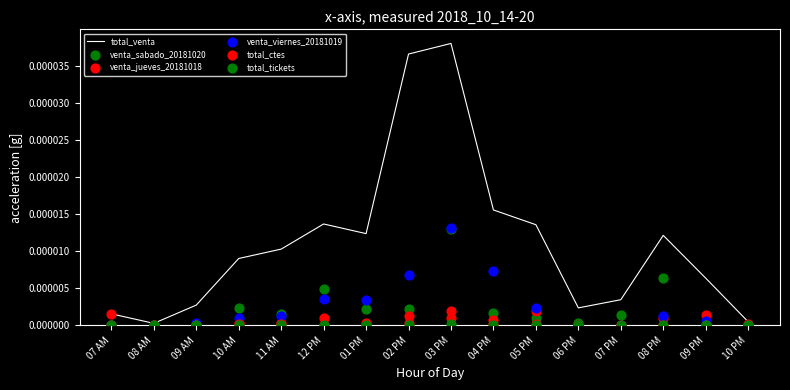

Which series has the widest spread of Y values?

total_venta